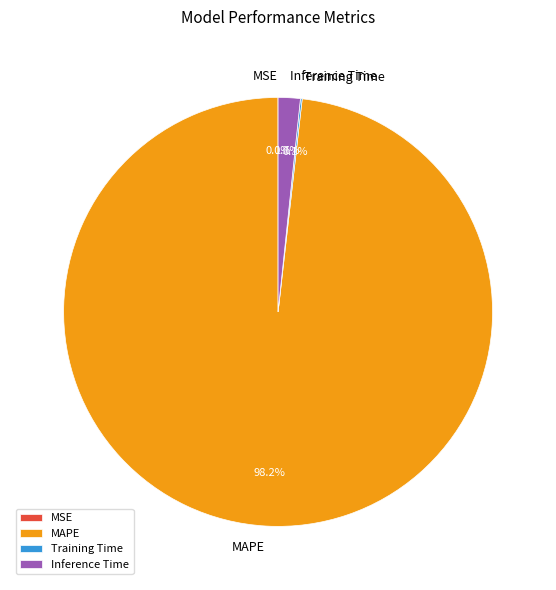

How much of the chart is everything except Inference Time?

98.3%